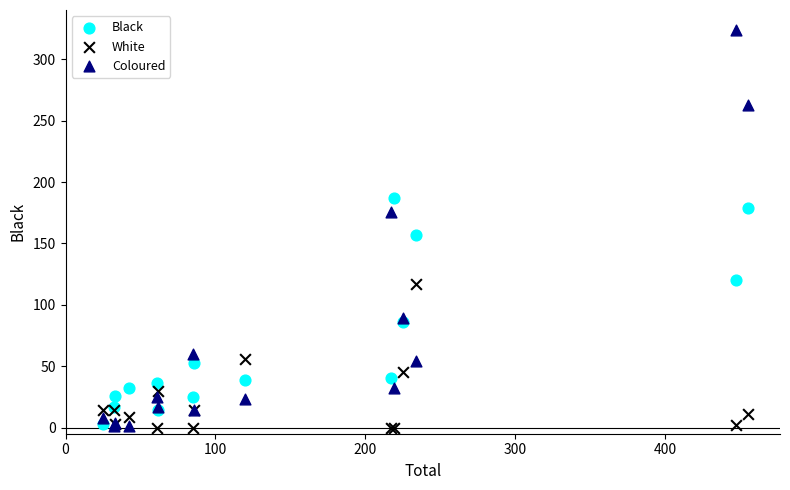

Across all series, what Y value is closest to 162?

157